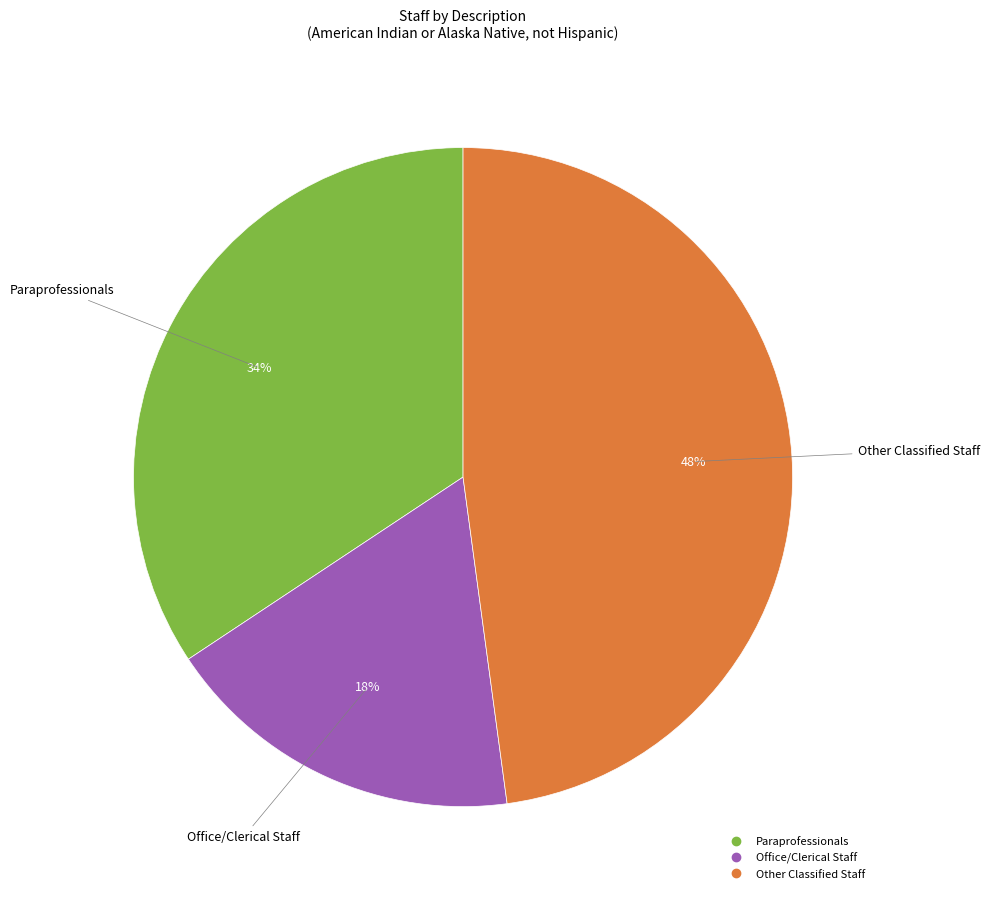

Count the number of slices in the pie.

3